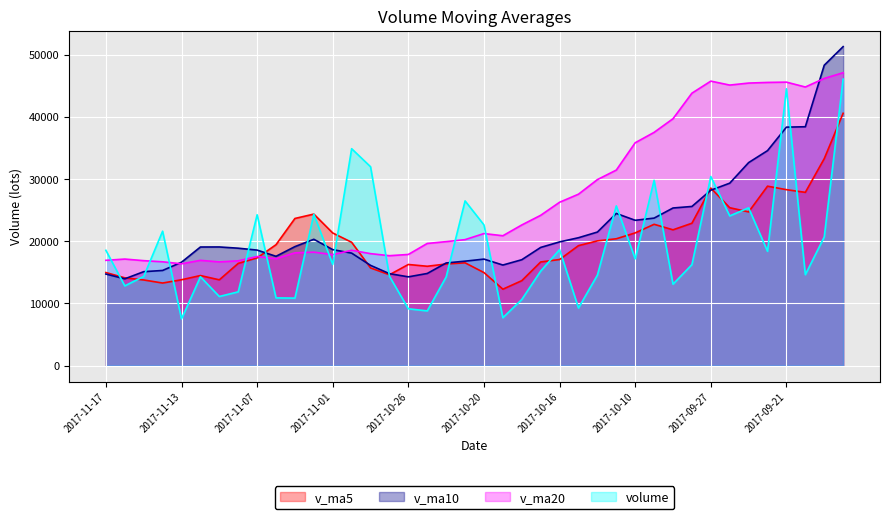

True or false: v_ma10 and v_ma5 intersect in this chart.

True